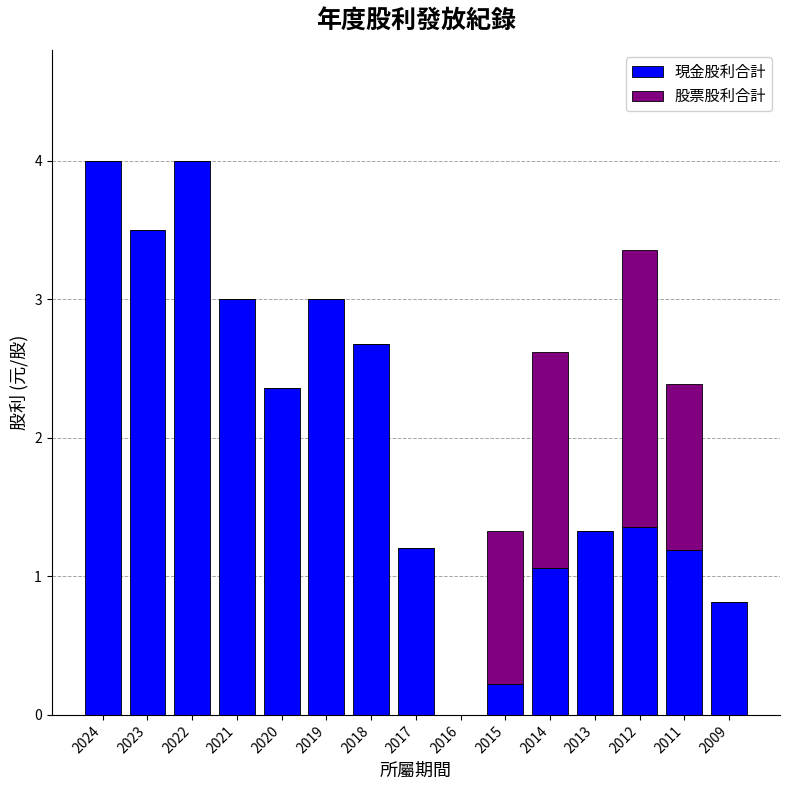

The value of 現金股利合計 at 2017 is 0.8. True or false?

False